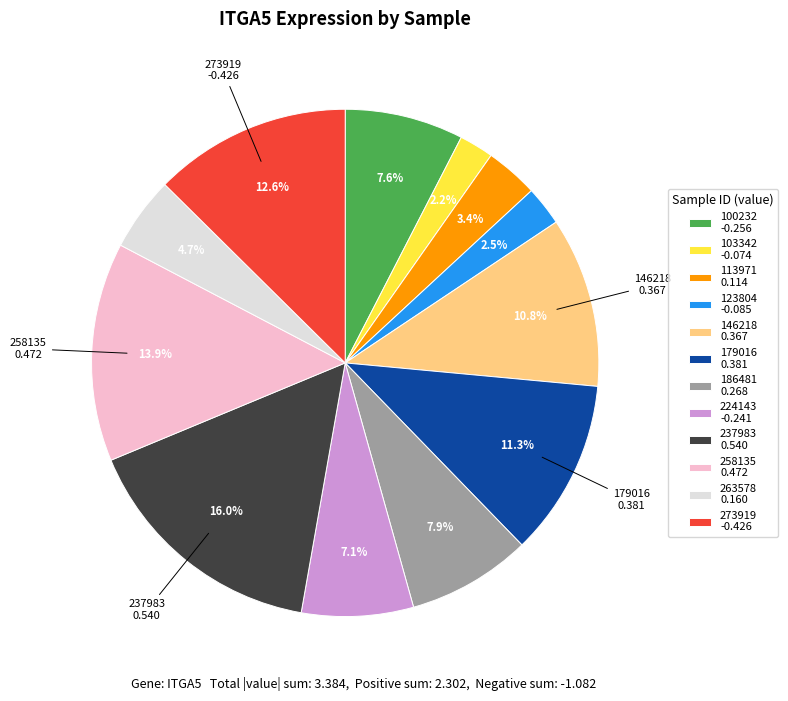

Count the number of slices in the pie.

12